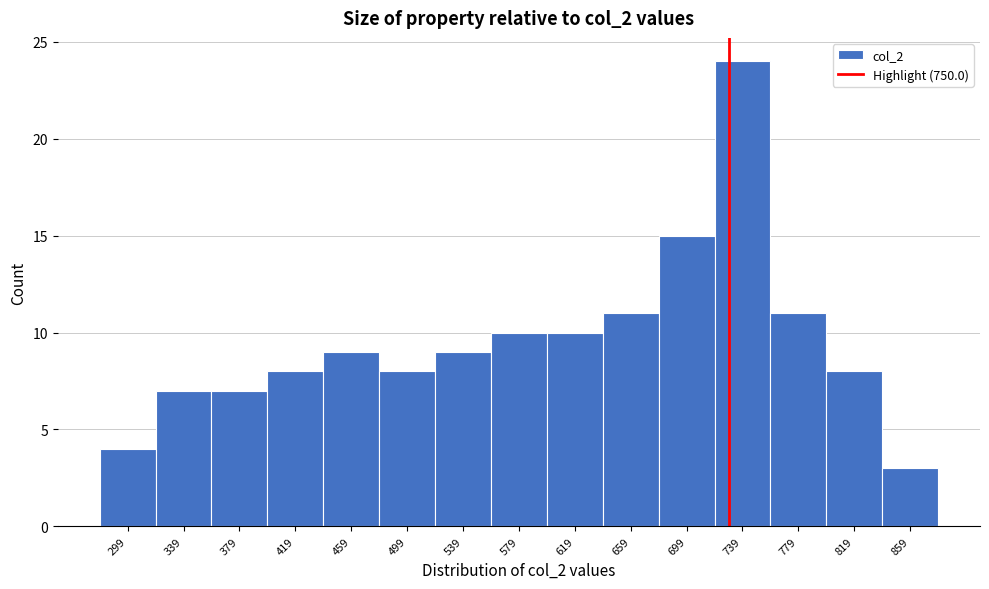

Reading right to left, list all the values displayed in this chart.

3	8	11	24	15	11	10	10	9	8	9	8	7	7	4